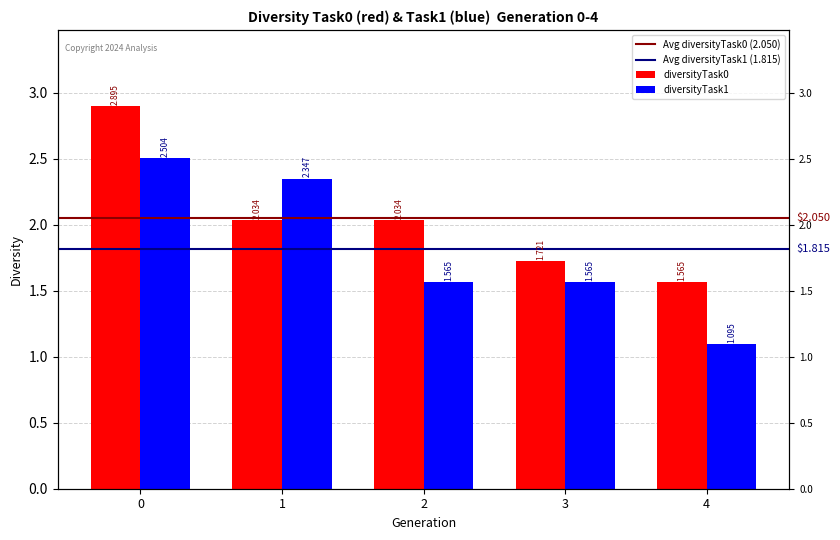

What is the value of the diversityTask1 bar at the 1st from the left?

2.5